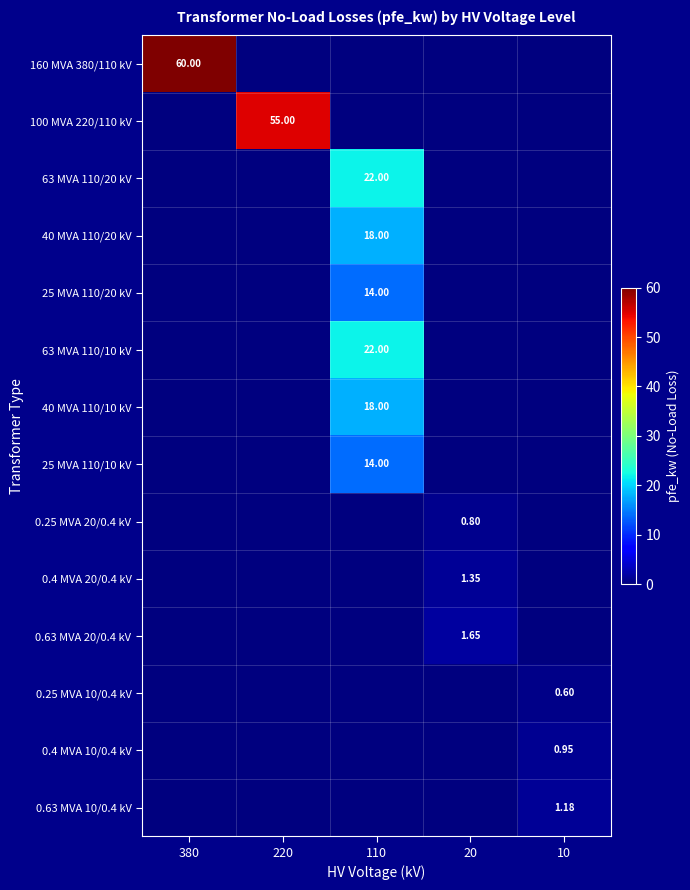

At 220, list the series in order from largest to smallest.

100 MVA 220/110 kV, 160 MVA 380/110 kV, 63 MVA 110/20 kV, 40 MVA 110/20 kV, 25 MVA 110/20 kV, 63 MVA 110/10 kV, 40 MVA 110/10 kV, 25 MVA 110/10 kV, 0.25 MVA 20/0.4 kV, 0.4 MVA 20/0.4 kV, 0.63 MVA 20/0.4 kV, 0.25 MVA 10/0.4 kV, 0.4 MVA 10/0.4 kV, 0.63 MVA 10/0.4 kV